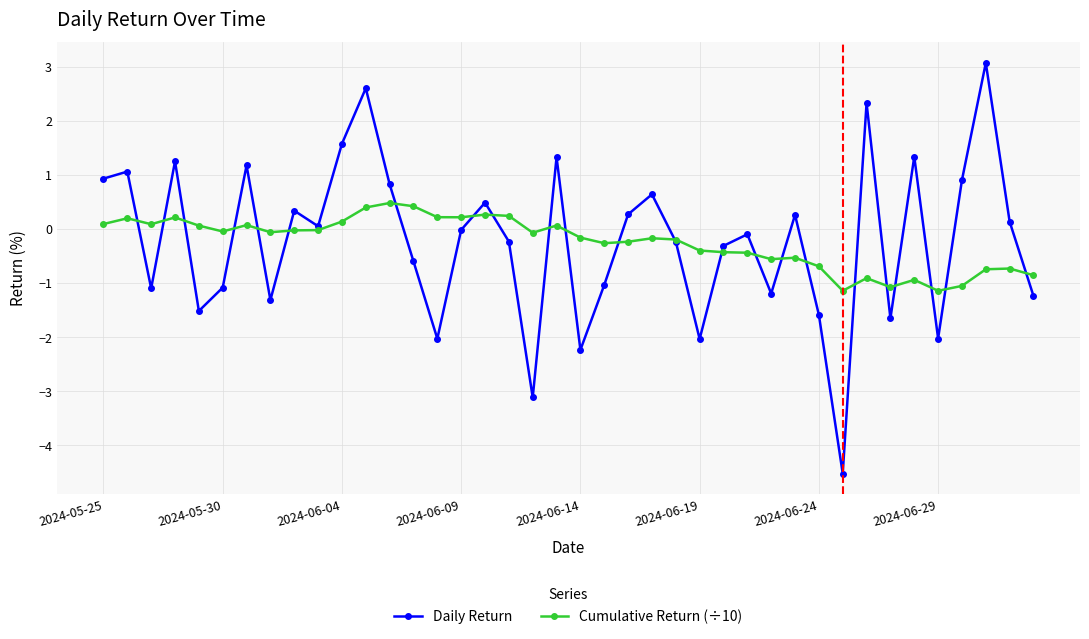

What is the maximum value shown in the chart?

3.1